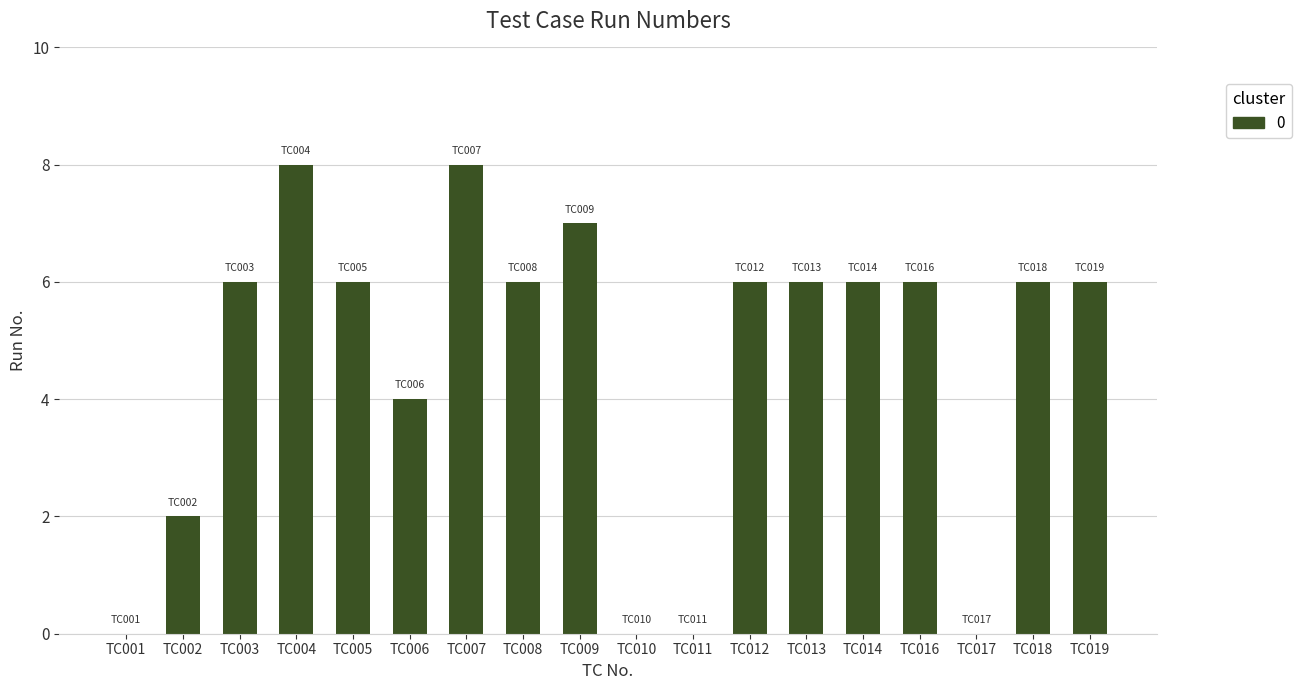

Reading right to left, extract all data points from this chart.

TC019=6	TC018=6	TC017=0	TC016=6	TC014=6	TC013=6	TC012=6	TC011=0	TC010=0	TC009=7	TC008=6	TC007=8	TC006=4	TC005=6	TC004=8	TC003=6	TC002=2	TC001=0